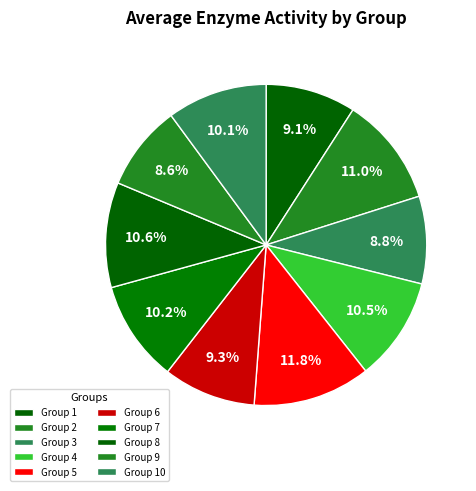

Count the number of slices in the pie.

10